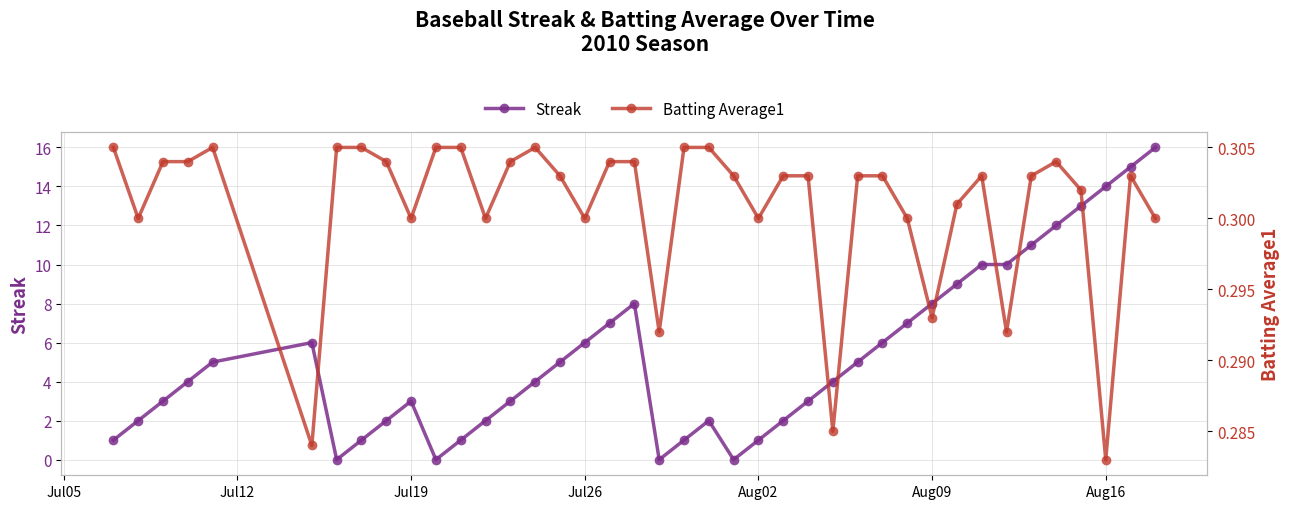

True or false: Streak has more than 2 points higher than both neighbors.

True